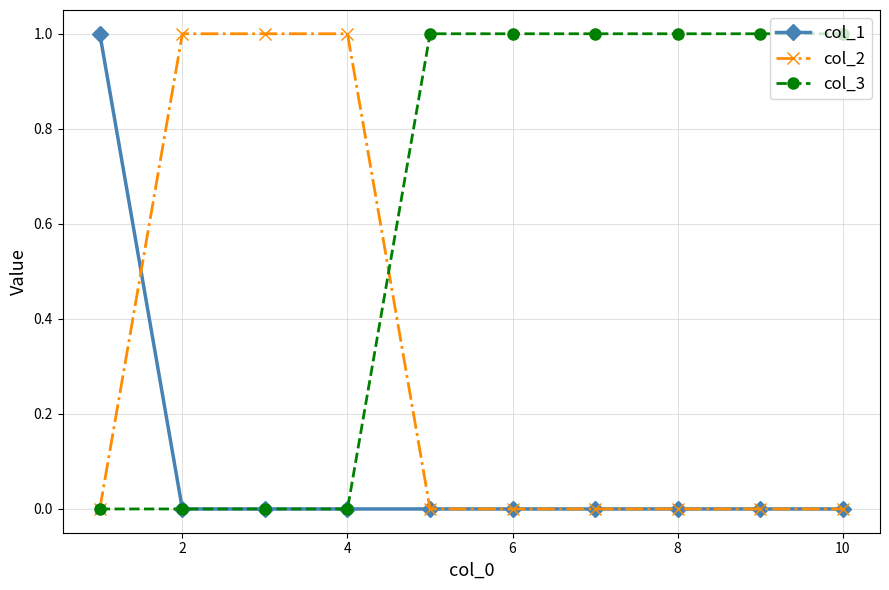

What is the difference between the maximum and second lowest values in the col_1 series?

1